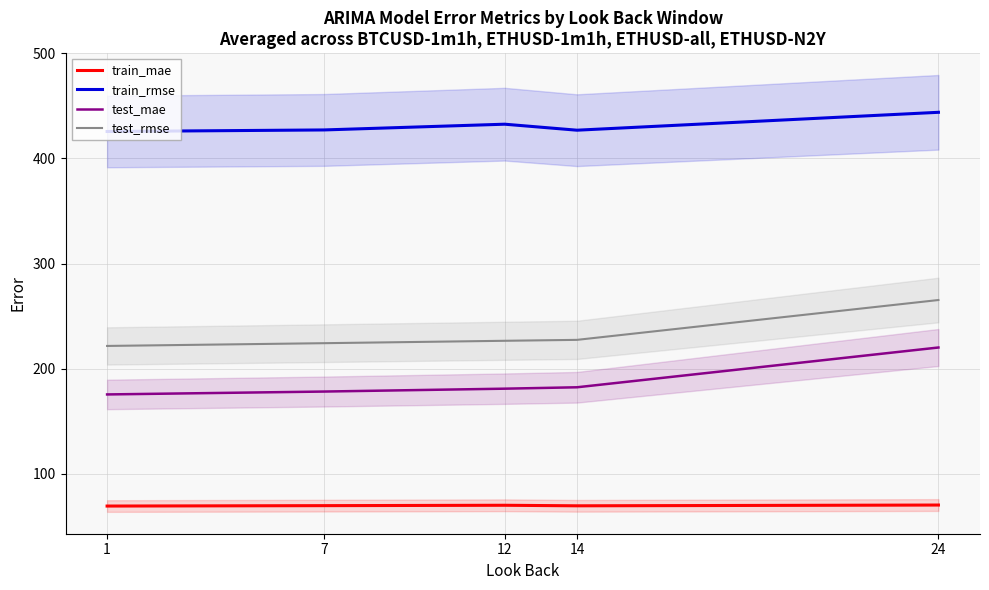

Is this an area chart (filled region under the line)?

No